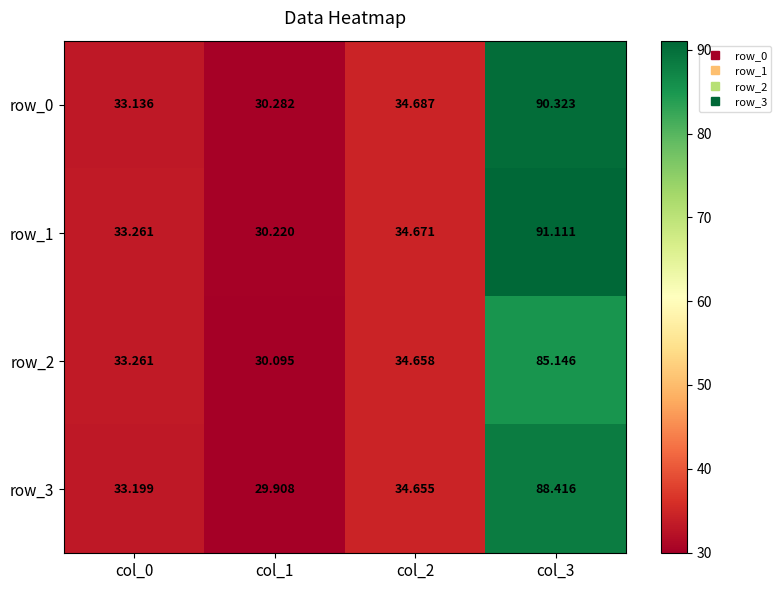

At which label does row_2 reach its minimum?

col_1